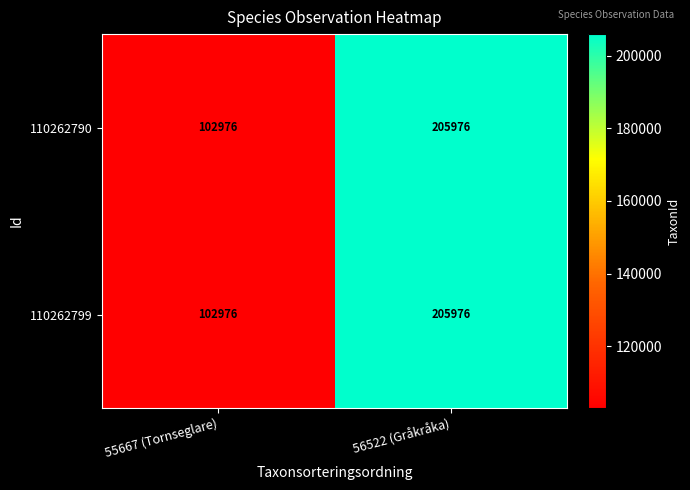

What is the total value across all series at 55667 (Tornseglare)?

205952